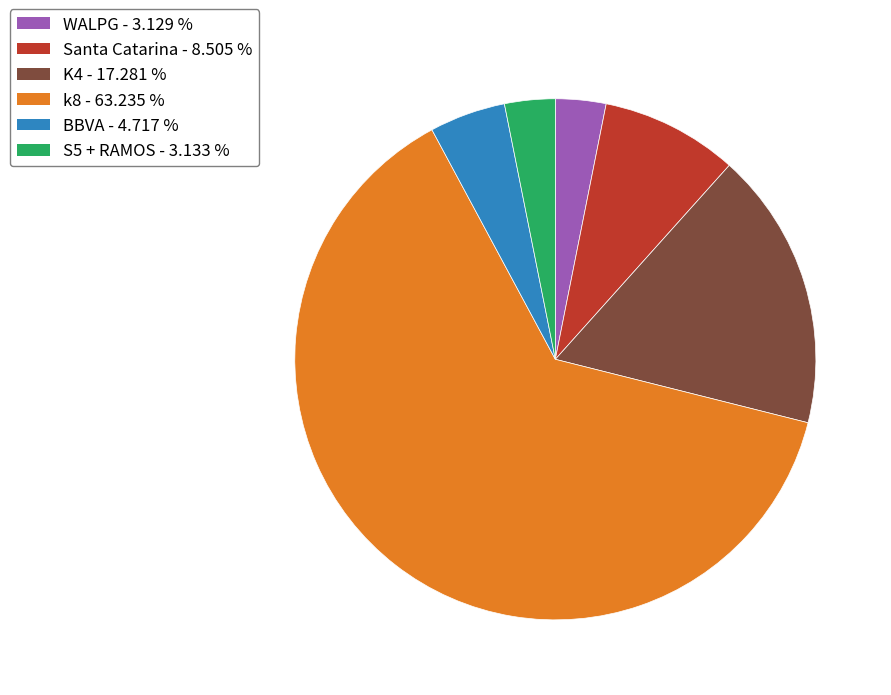

Does K4 represent more than half of the total?

No